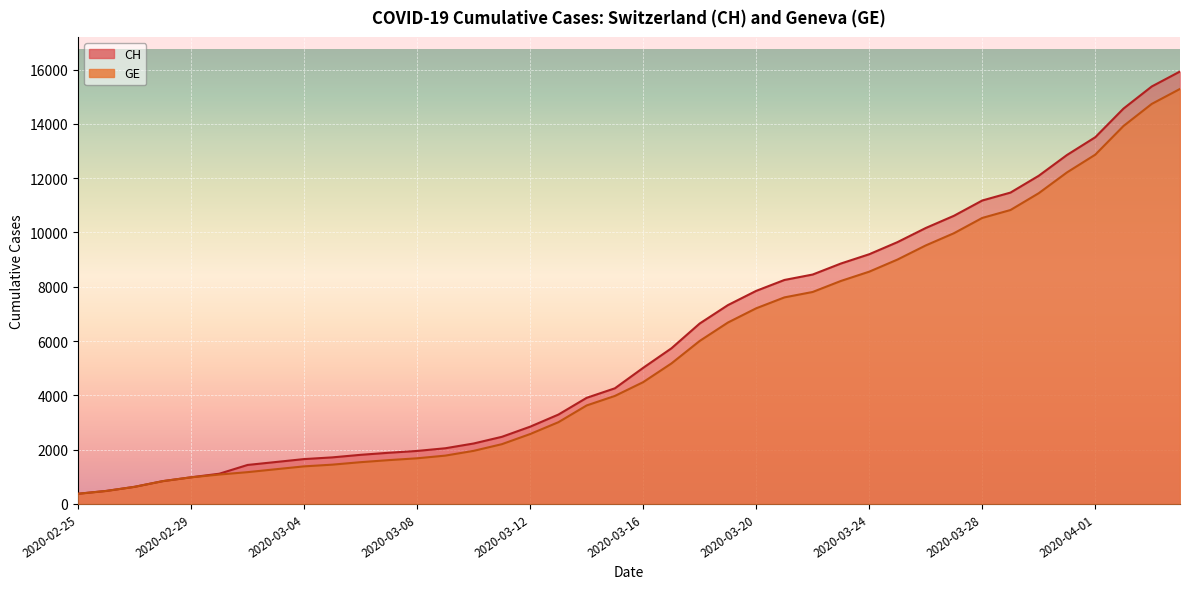

What is the difference between the maximum and minimum values in the CH series?

15551